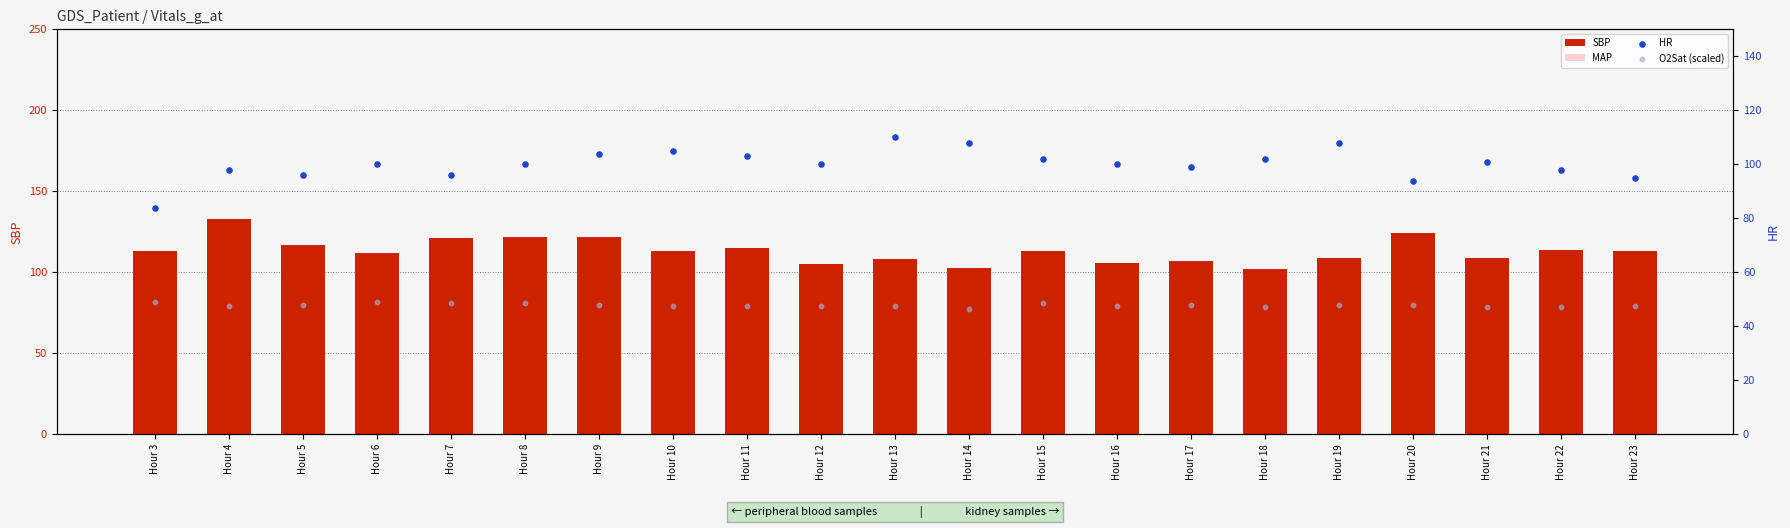

Which series has the largest Y range (max minus min)?

SBP